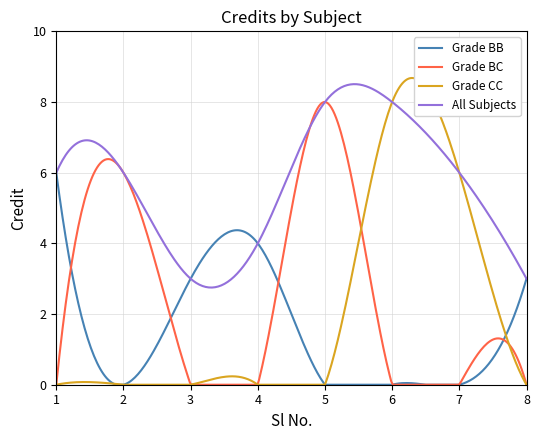

What is the greatest value displayed?

8.7